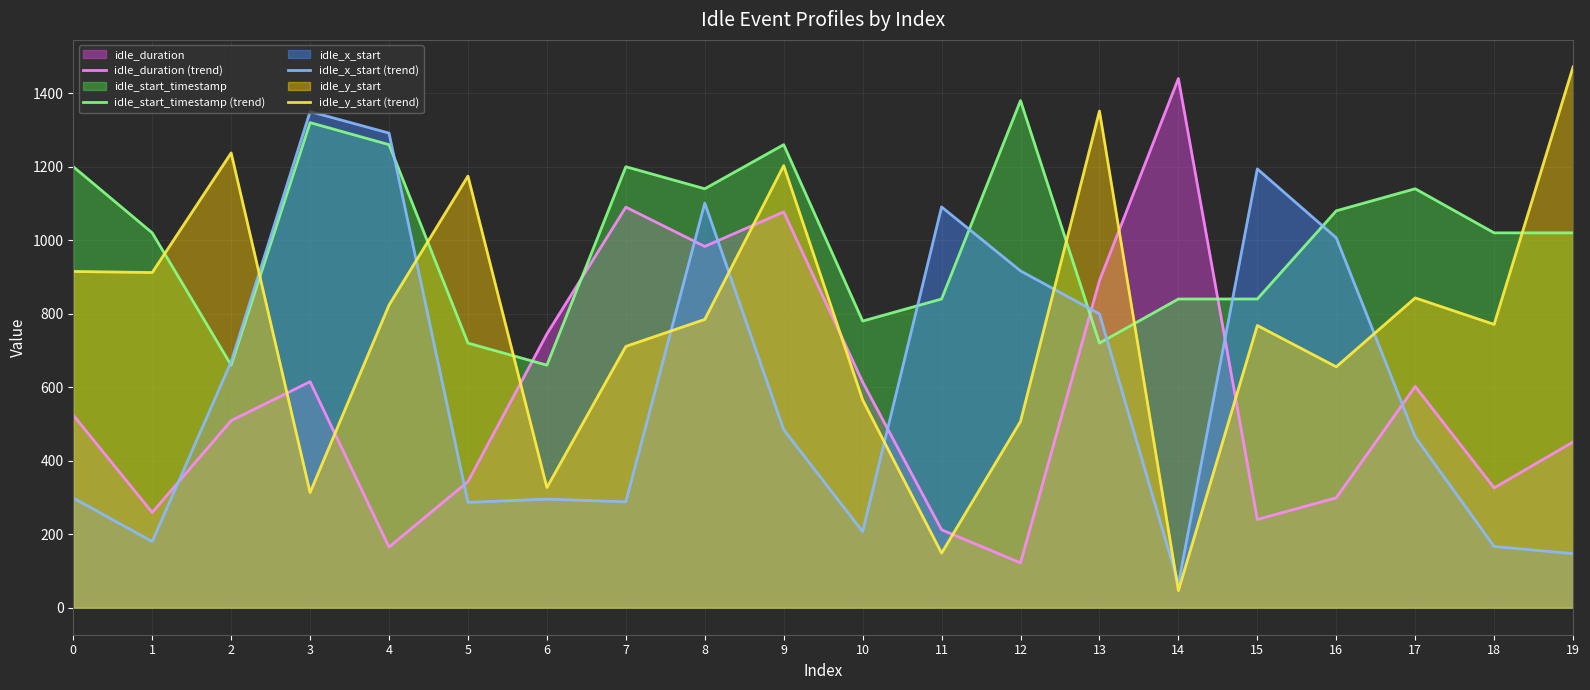

True or false: idle_start_timestamp (trend) has more than 1 interior local peaks.

True